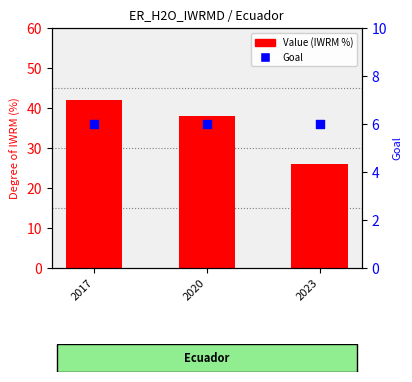

Which series has the widest spread of Y values?

Value (IWRM %)